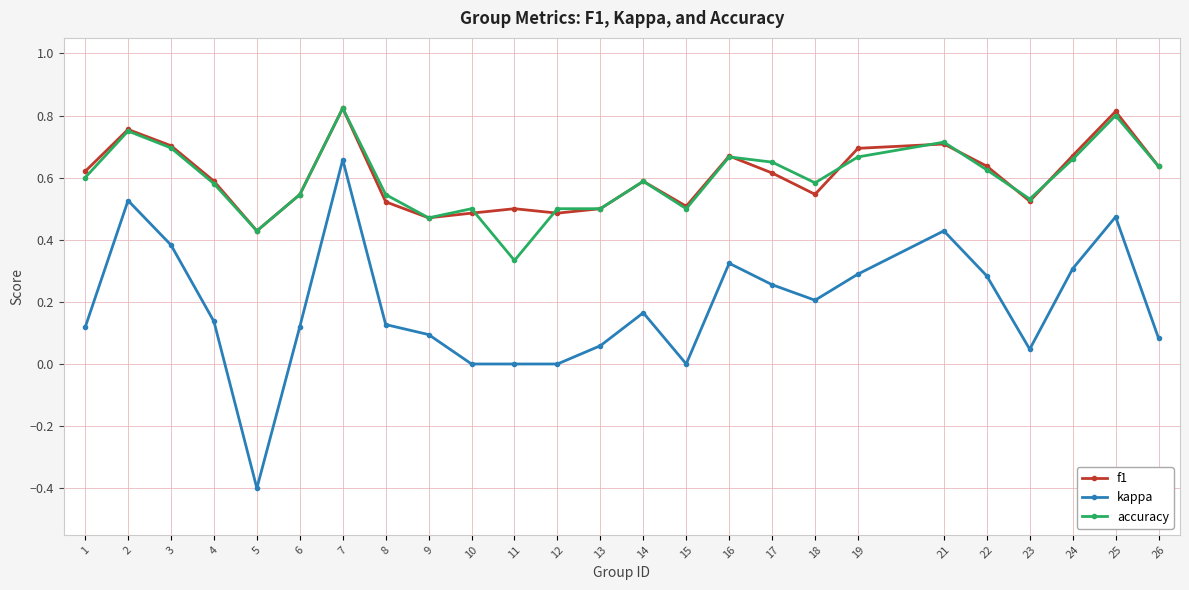

What is the minimum value for kappa?

-0.4